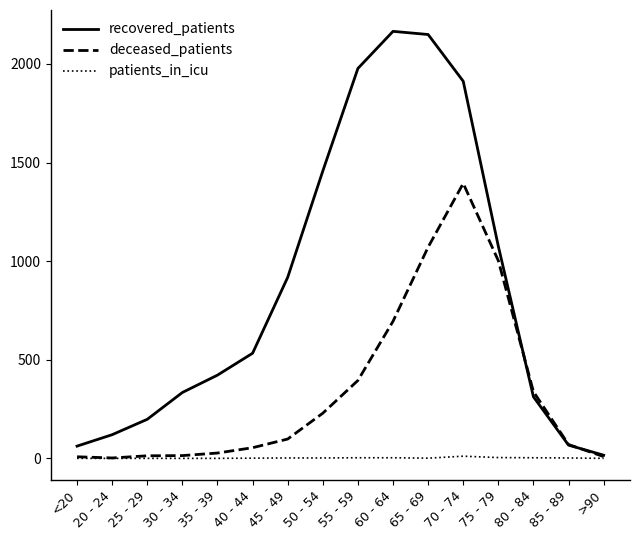

Which series has the widest spread of values?

recovered_patients